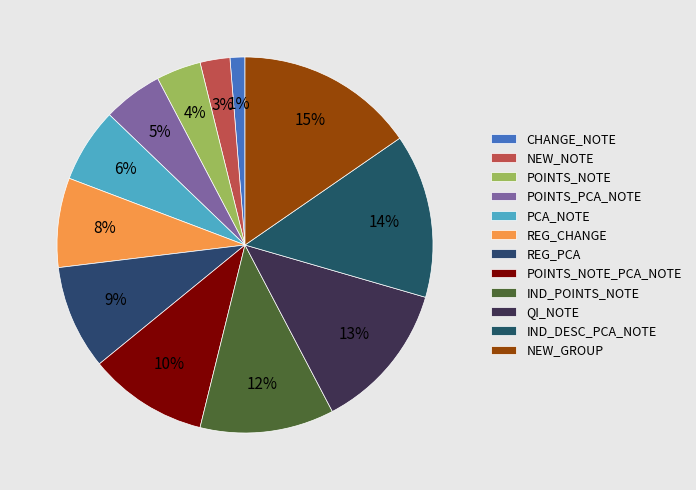

How many segments does this pie chart have?

12